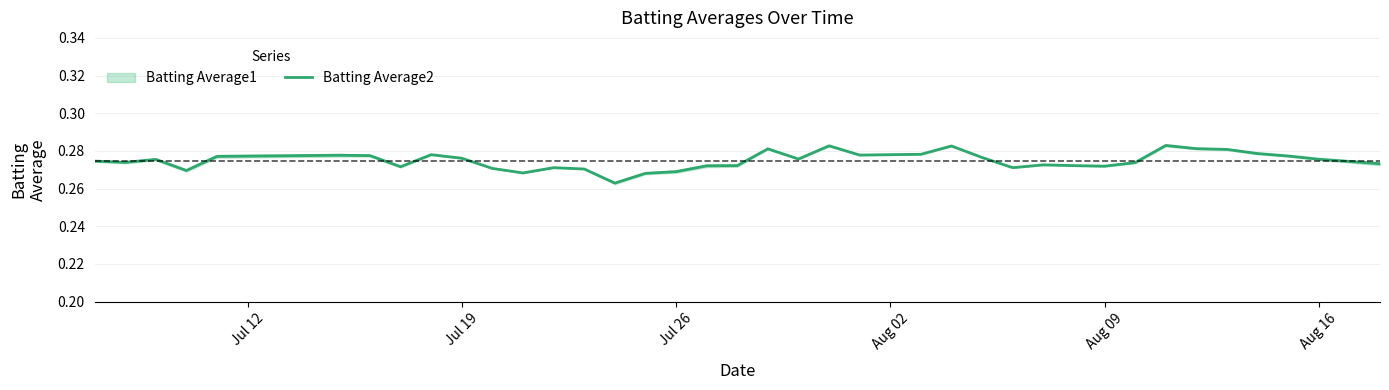

What is the approximate value at Jul 26?

0.3